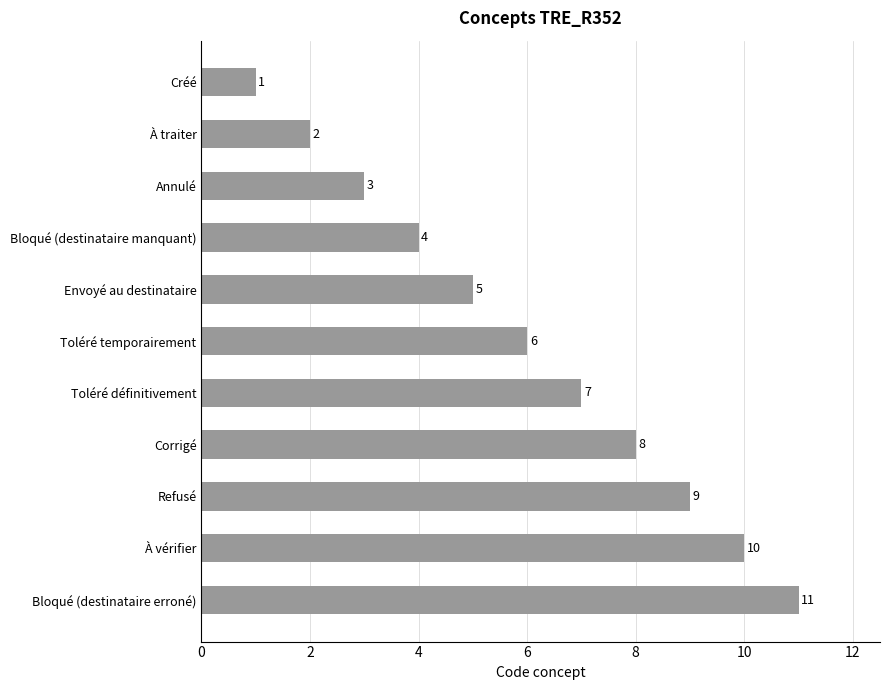

List the labels in order of value, largest first.

Bloqué (destinataire erroné), À vérifier, Refusé, Corrigé, Toléré définitivement, Toléré temporairement, Envoyé au destinataire, Bloqué (destinataire manquant), Annulé, À traiter, Créé